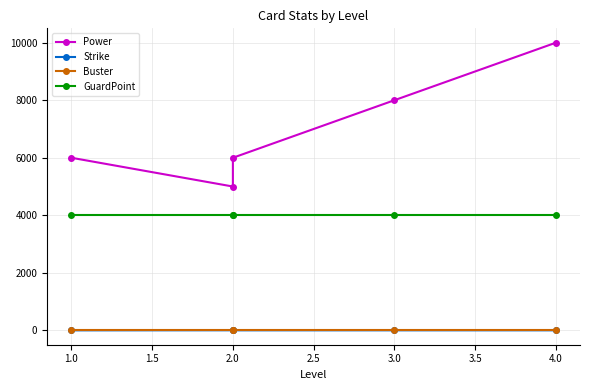

How many lines are shown in the chart?

4